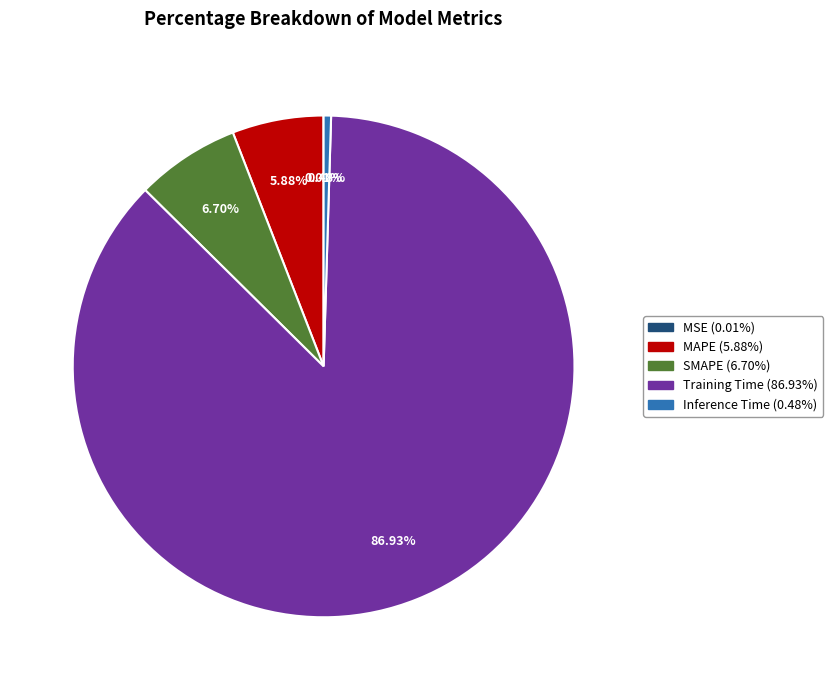

Is it true that SMAPE is 7% of the pie?

True